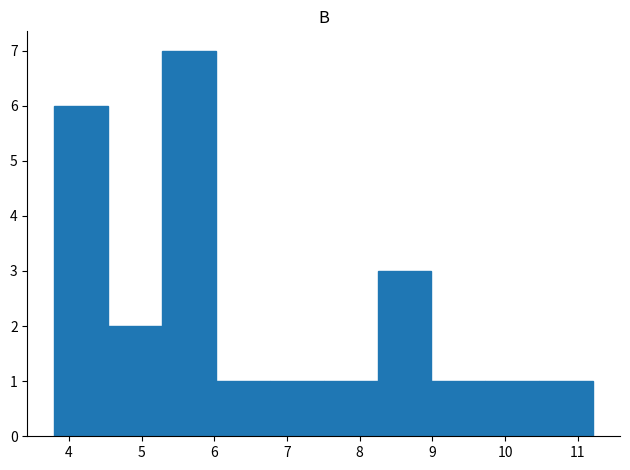

What is the height of the bar covering 9.7 to 10.5 on the x-axis? Neither the bar edges nor the heights are printed on the chart, so give them approximately, as read against the axes.

1